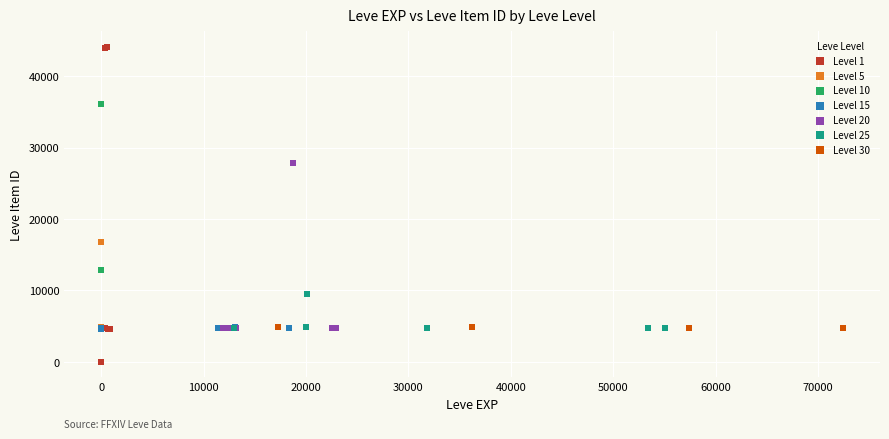

Which series reaches the maximum Y coordinate?

Level 1